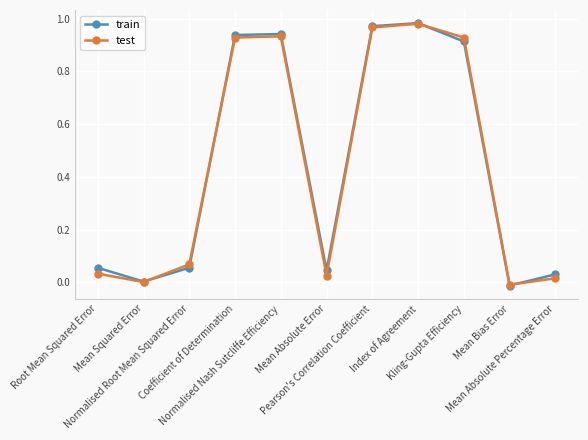

Is the value of train at Mean Squared Error greater than the value of test at Mean Absolute Percentage Error?

No